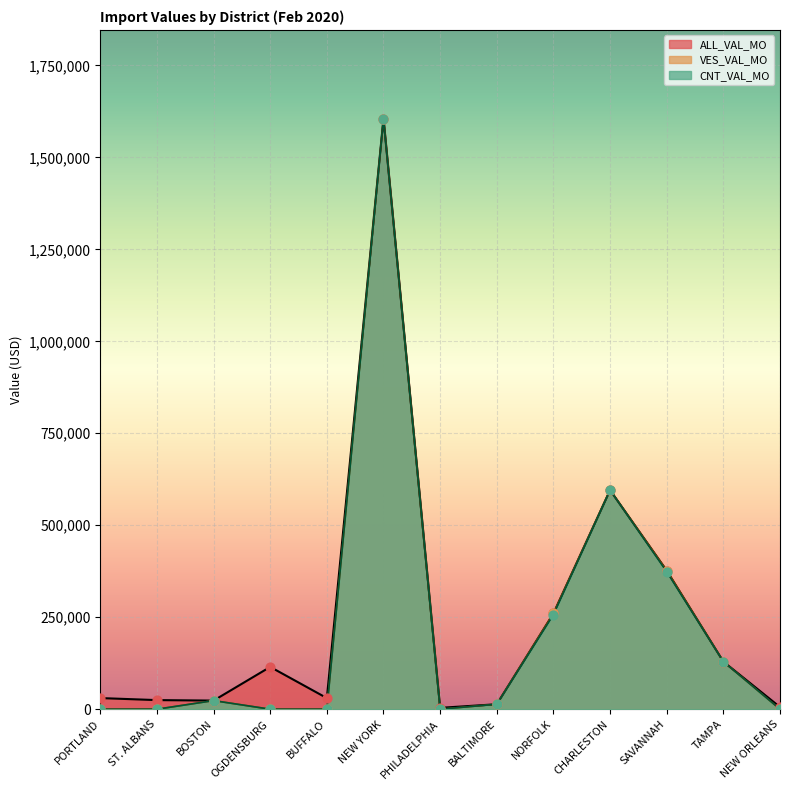

At which category is the sum across all series the highest?

NEW YORK